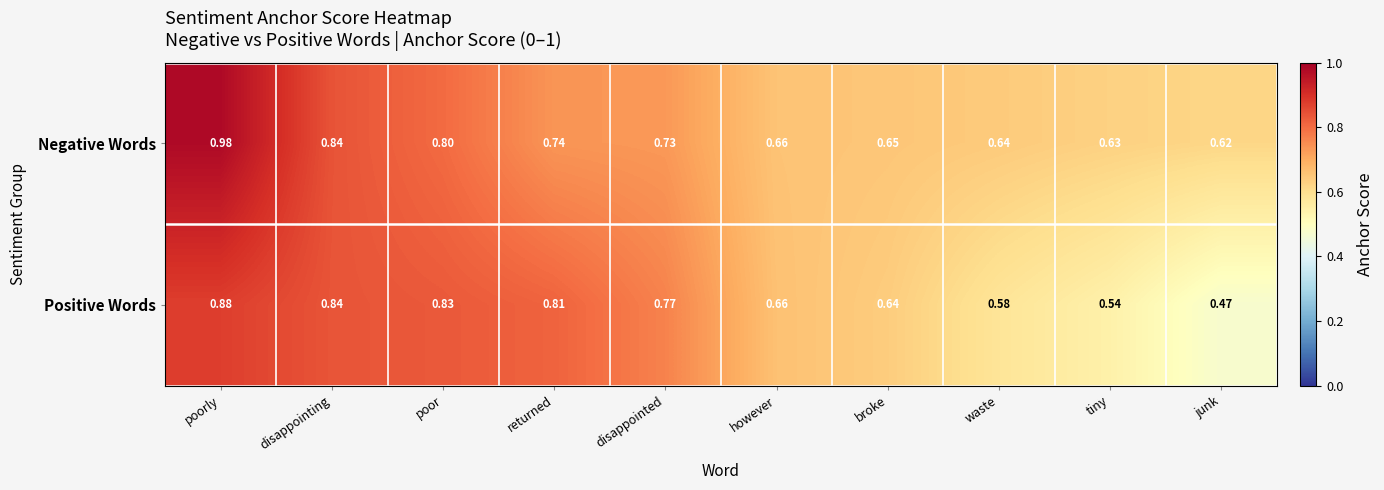

Where is Positive Words nearest to the value 0?

junk